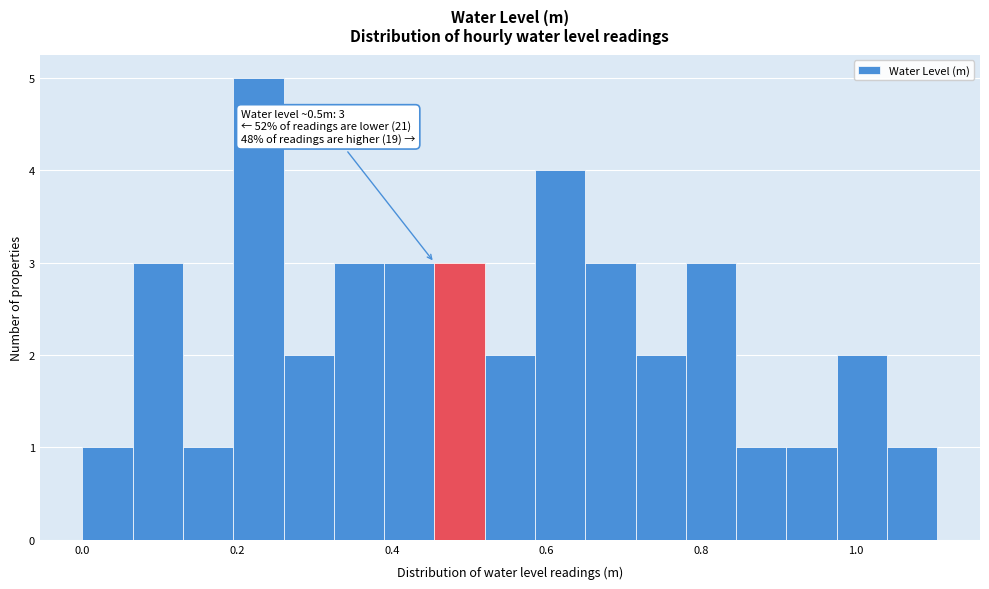

Read against the x-axis, roughly where is the centre of the tallest bar?

0.22